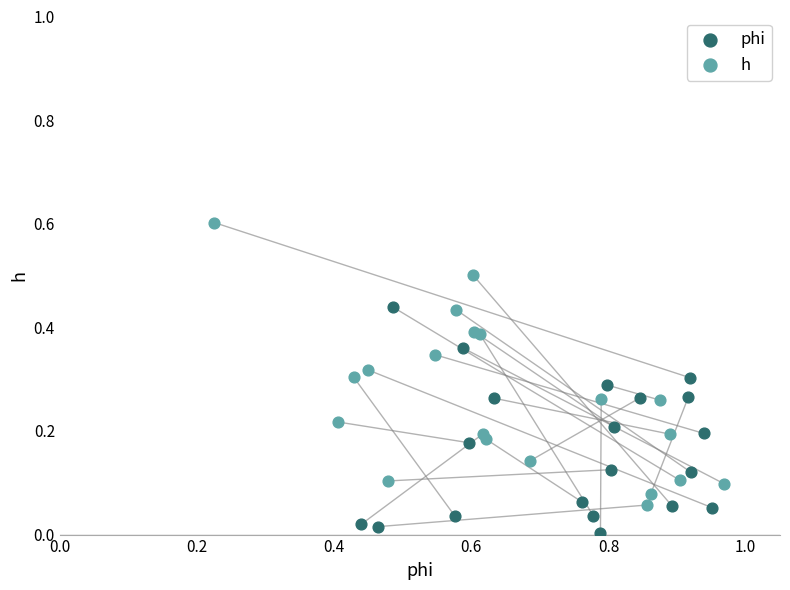

Which series contains the highest Y value?

h